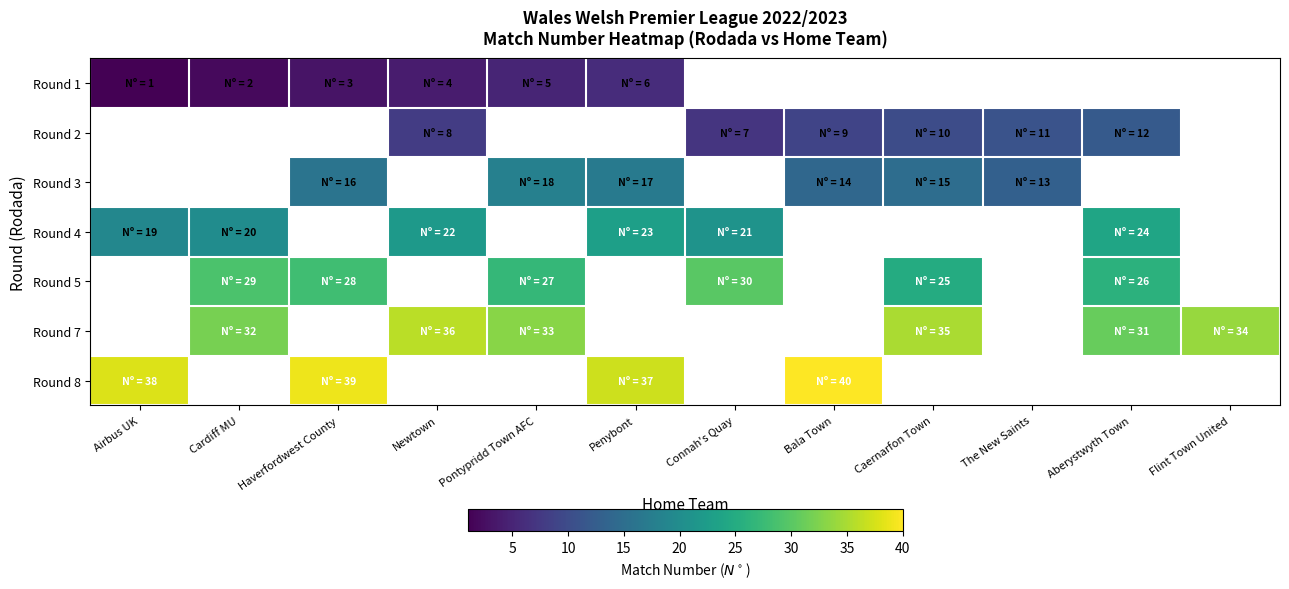

How many series are shown in this chart?

7